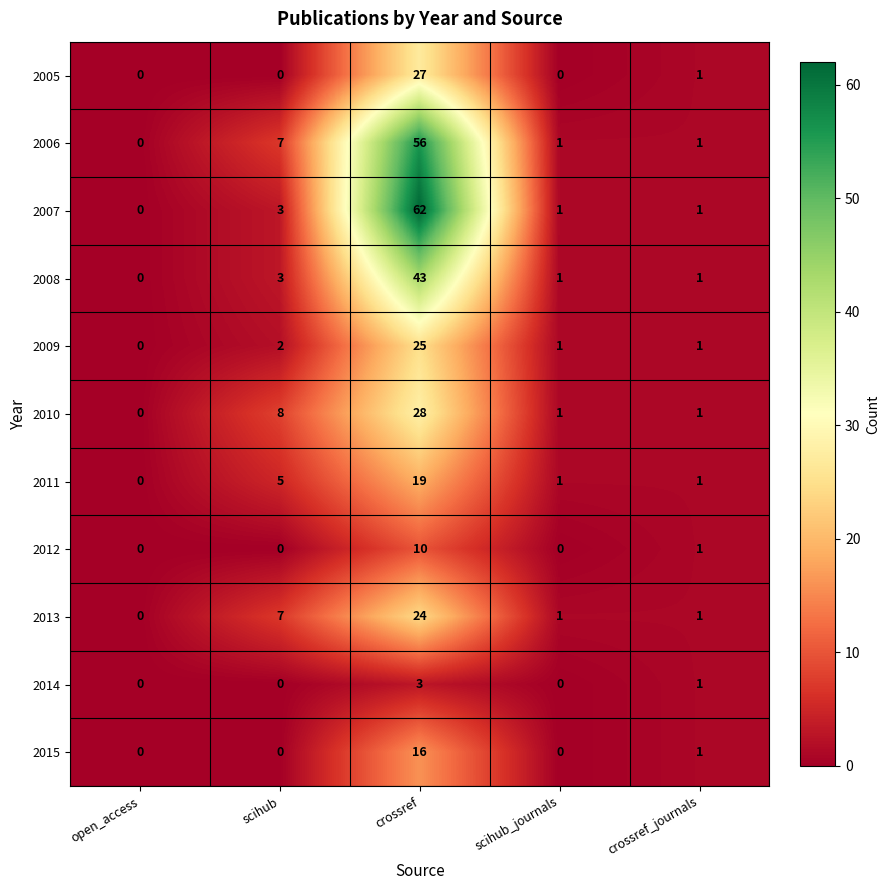

What is the total value across all series at crossref_journals?

11